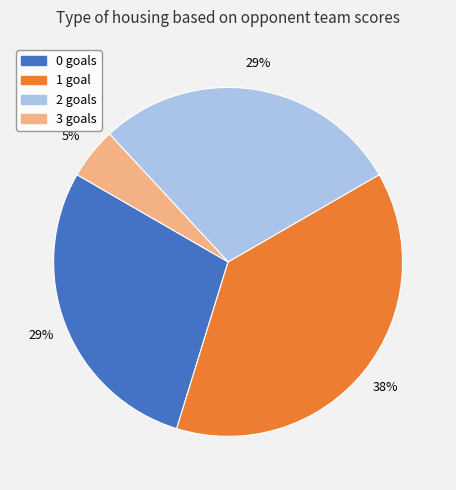

To the nearest percent, what is the difference between the largest and smallest slice percentages?

33%